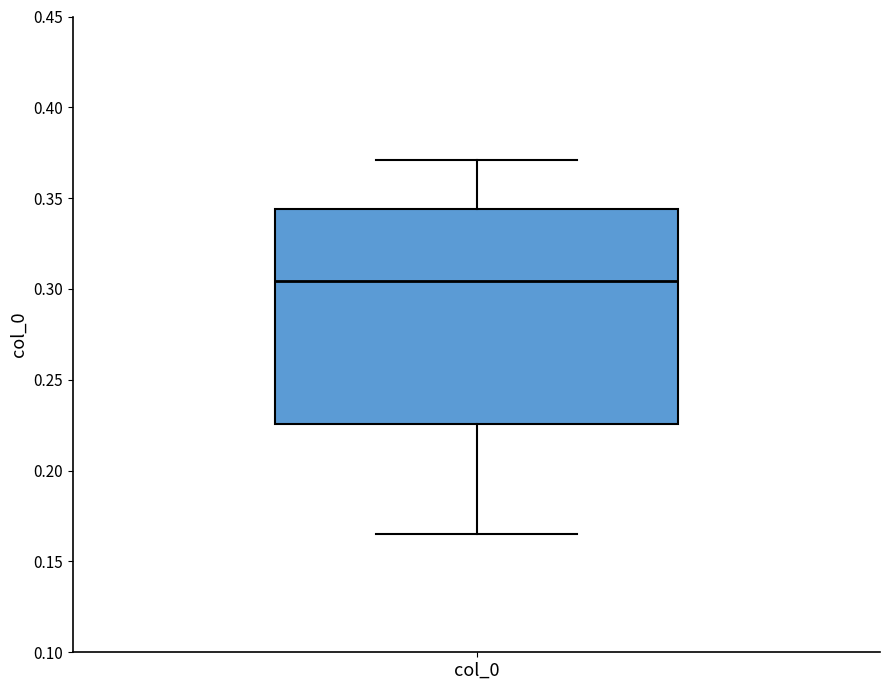

Transcribe this box plot: give where the median line is, the range the box spans, and where the two whiskers end, as read against the y-axis. The values are not printed on the chart, so give them approximately, as read against the axis.

median 0.305, box 0.225 to 0.345, whiskers 0.165 to 0.370